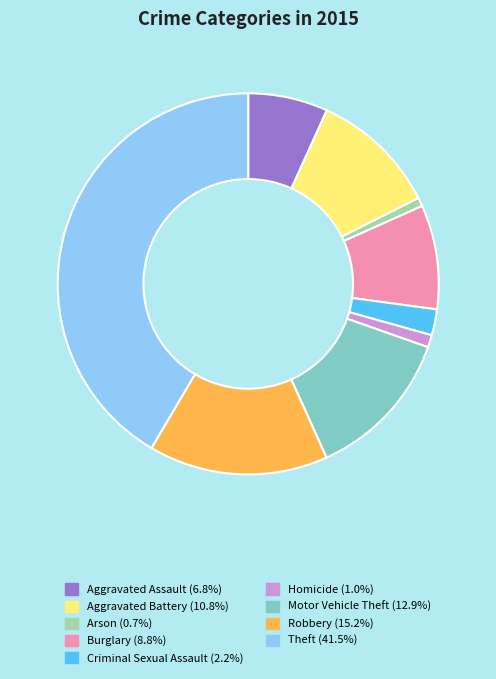

Approximately how many times larger is the value at Robbery compared to Criminal Sexual Assault?

6.9